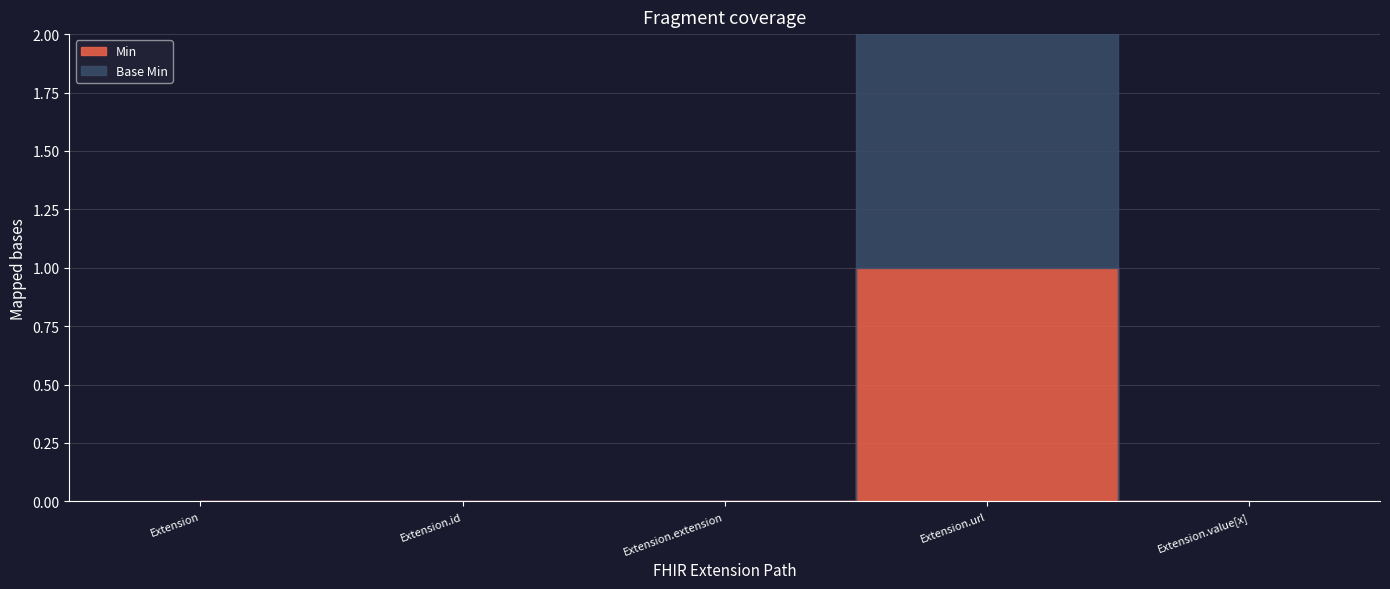

At which category is the sum across all series the highest?

Extension.url